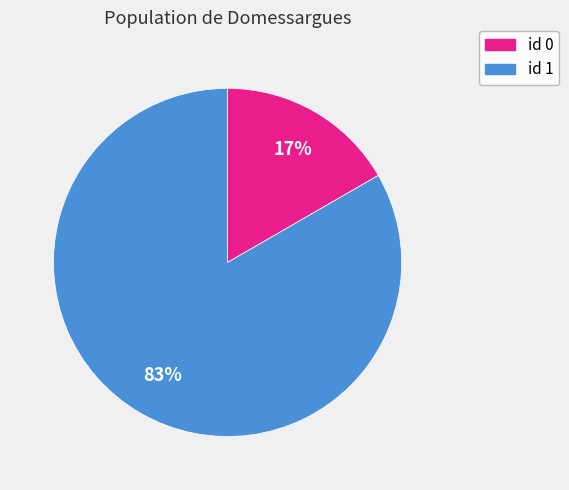

Does any single category account for the majority?

Yes